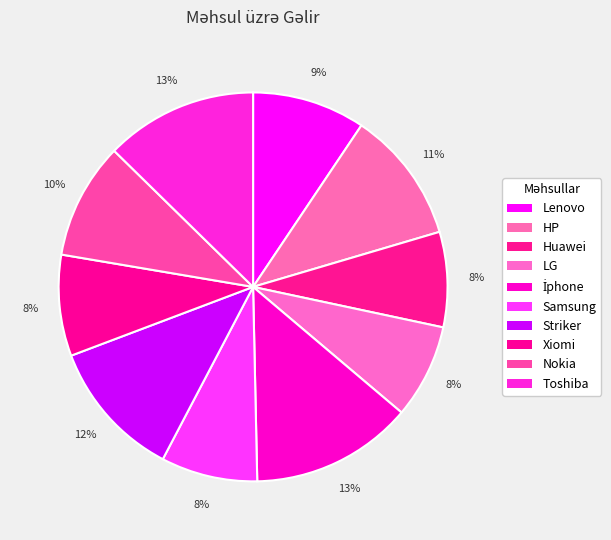

What is the change in value from LG to İphone?

+2014